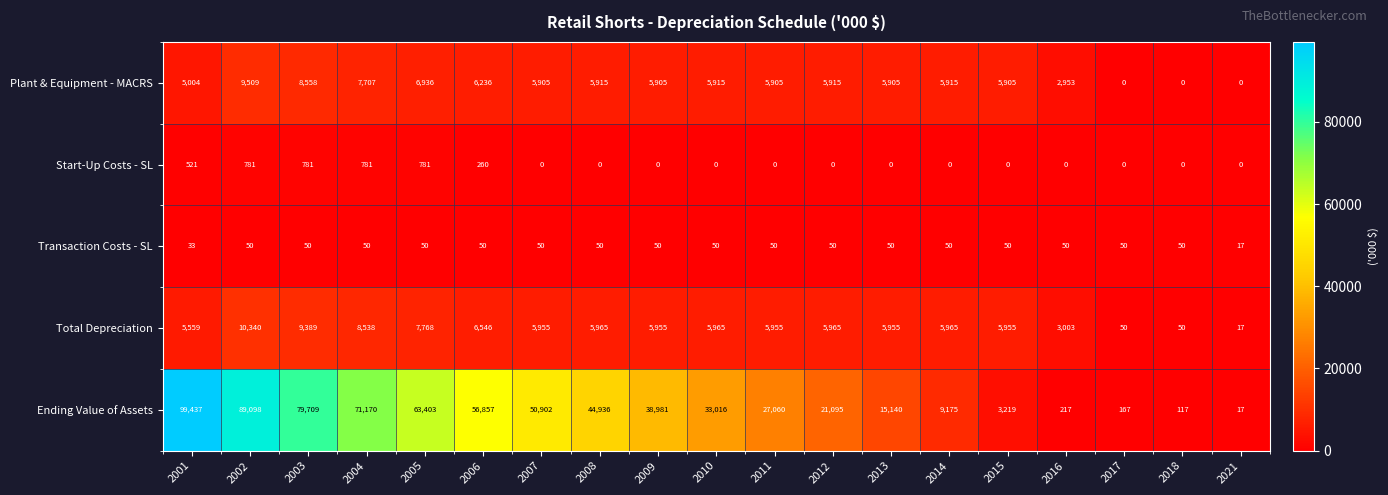

What is the sum of the Transaction Costs - SL values at 2017 and 2016?

100